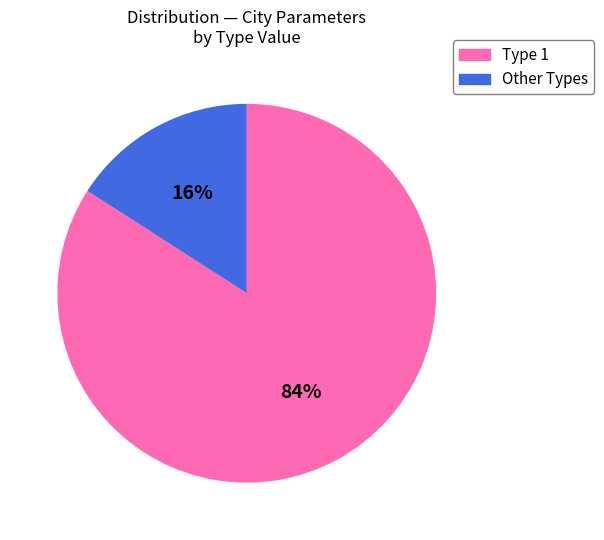

How many slices are in this pie chart?

2